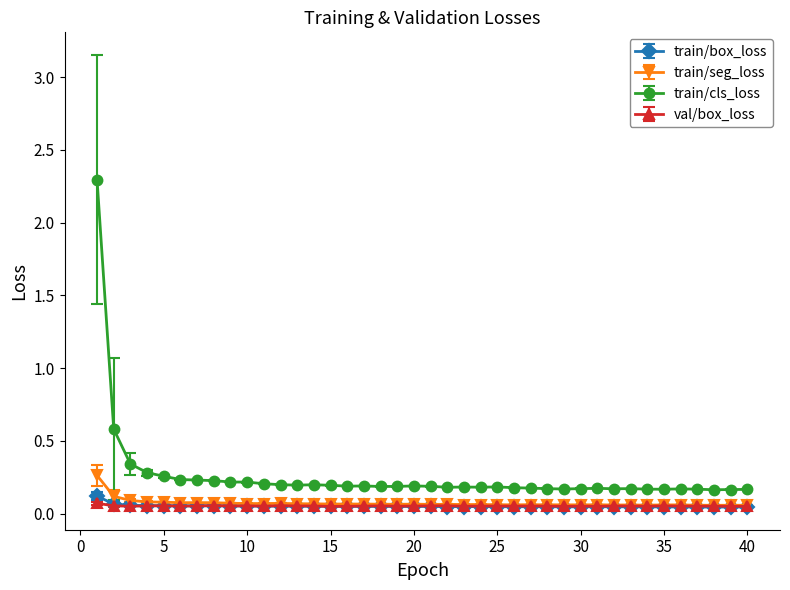

True or false: train/cls_loss and train/box_loss intersect in this chart.

False